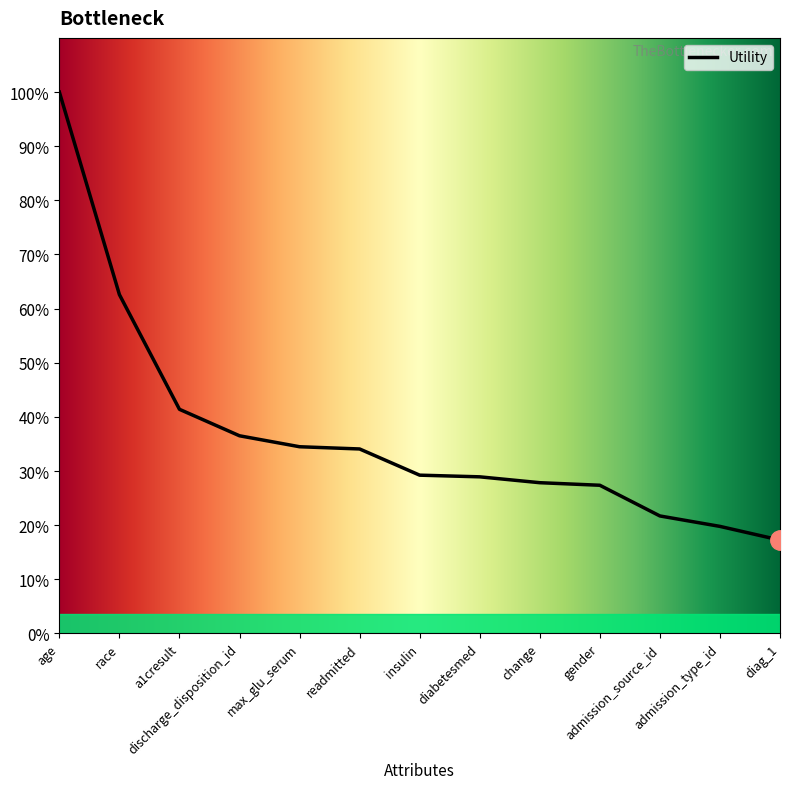

Does the chart have visible grid lines?

No